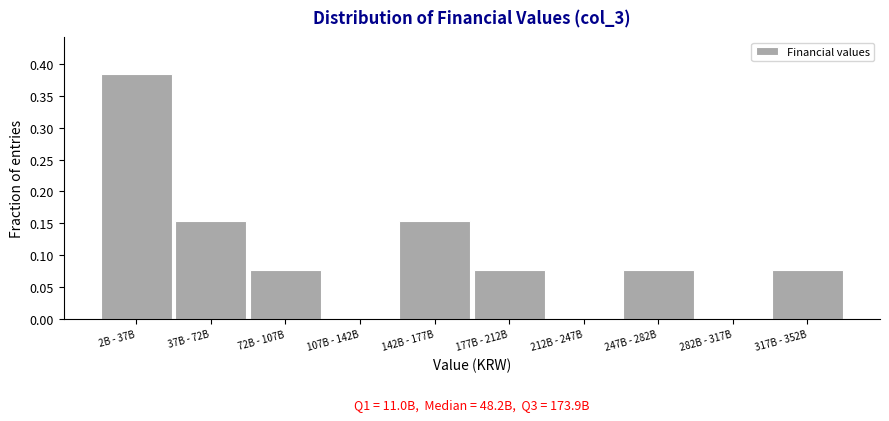

What is the sum of all values?

1.0